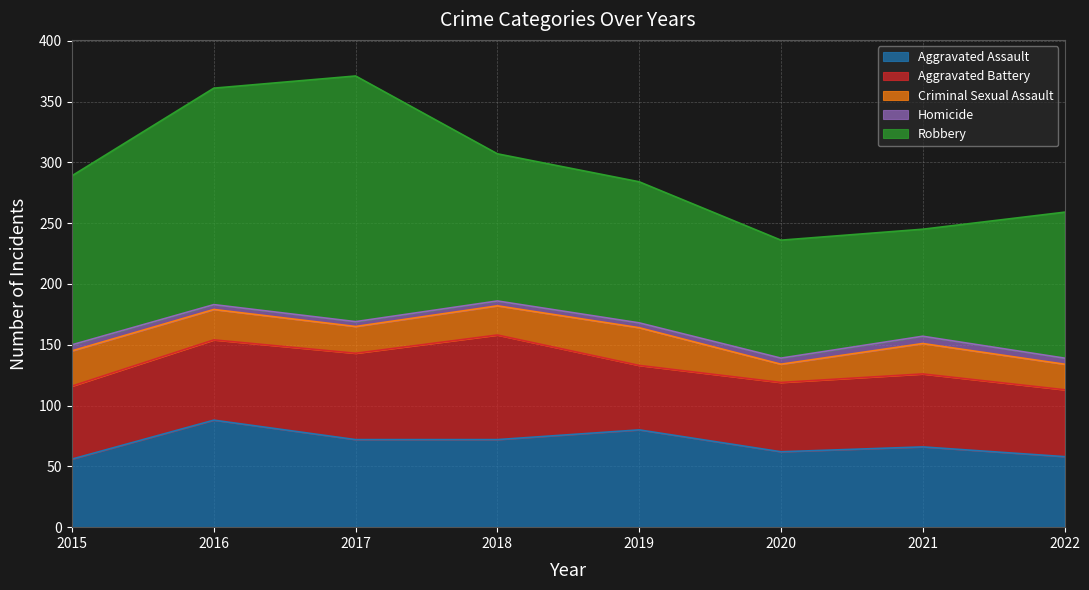

Which category has the highest value in the Robbery series?

2017